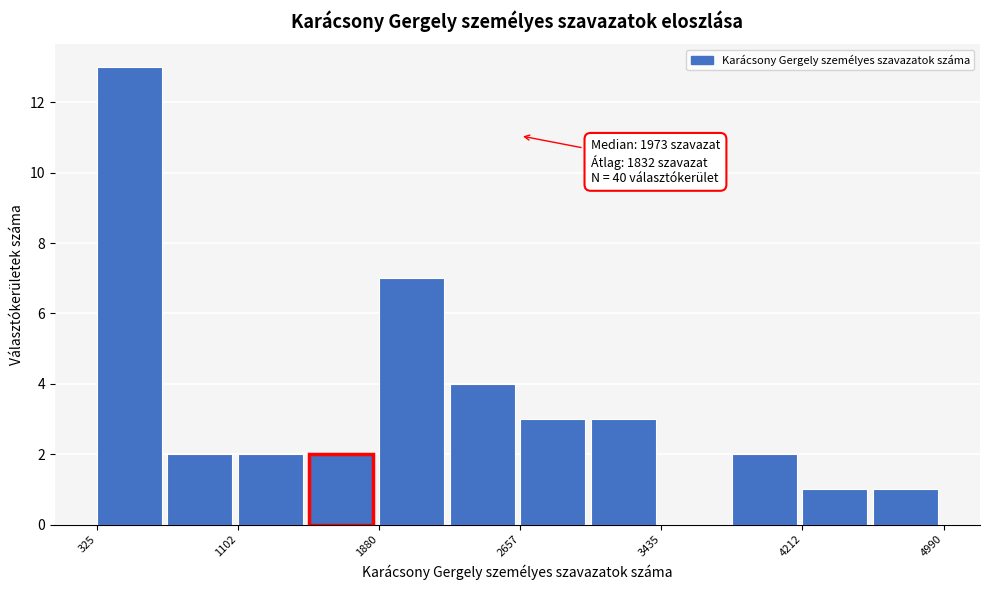

Read against the x-axis, roughly where is the centre of the tallest bar?

500